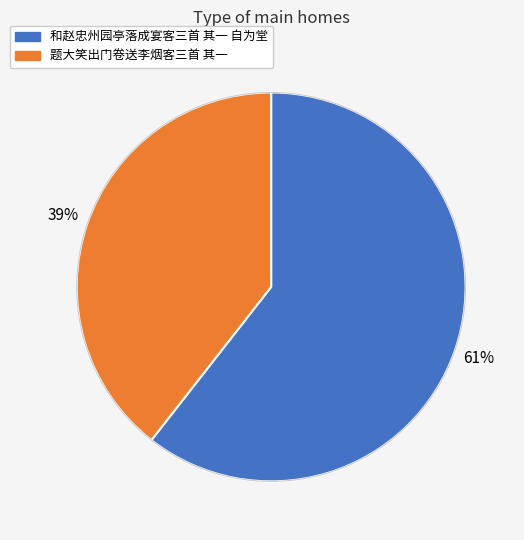

Which slice represents more than half of the pie?

和赵忠州园亭落成宴客三首 其一 自为堂